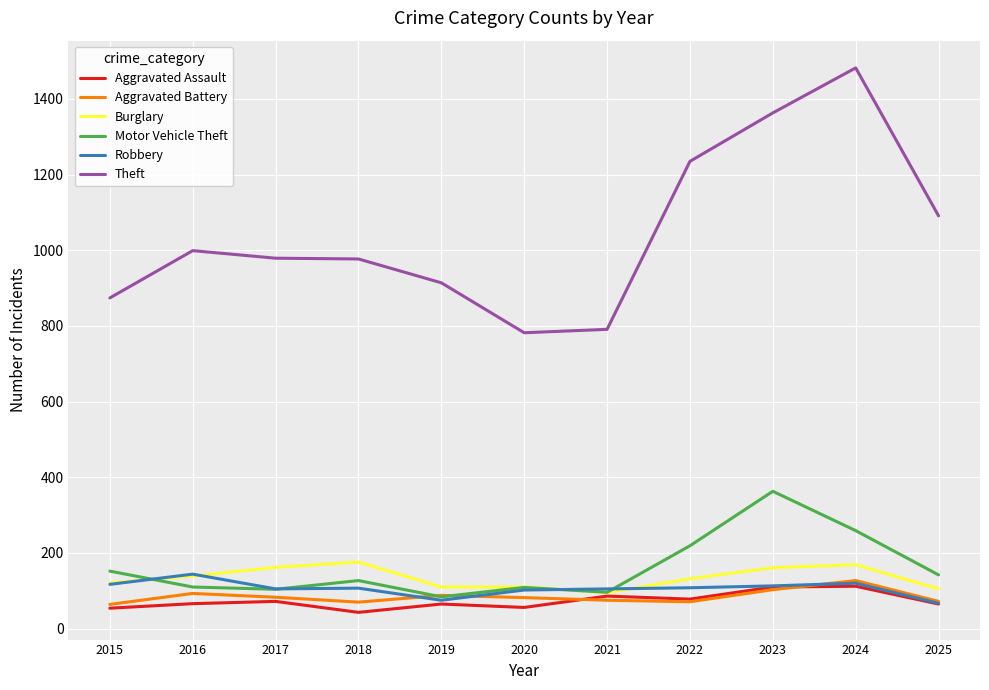

At which label does Theft reach its peak?

2024